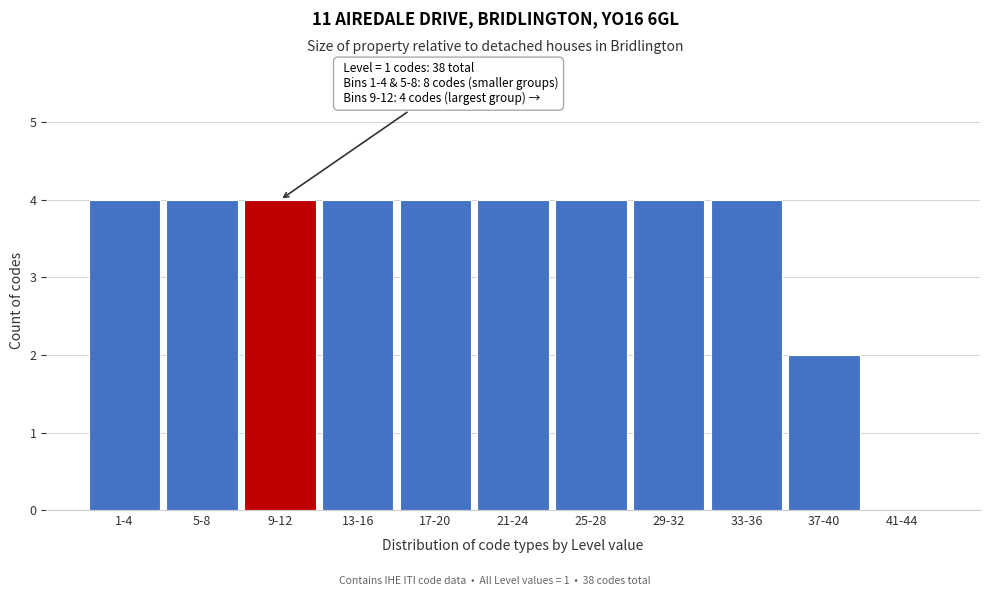

Reading left to right, list all the values displayed in this chart.

1-4=4	5-8=4	9-12=4	13-16=4	17-20=4	21-24=4	25-28=4	29-32=4	33-36=4	37-40=2	41-44=0